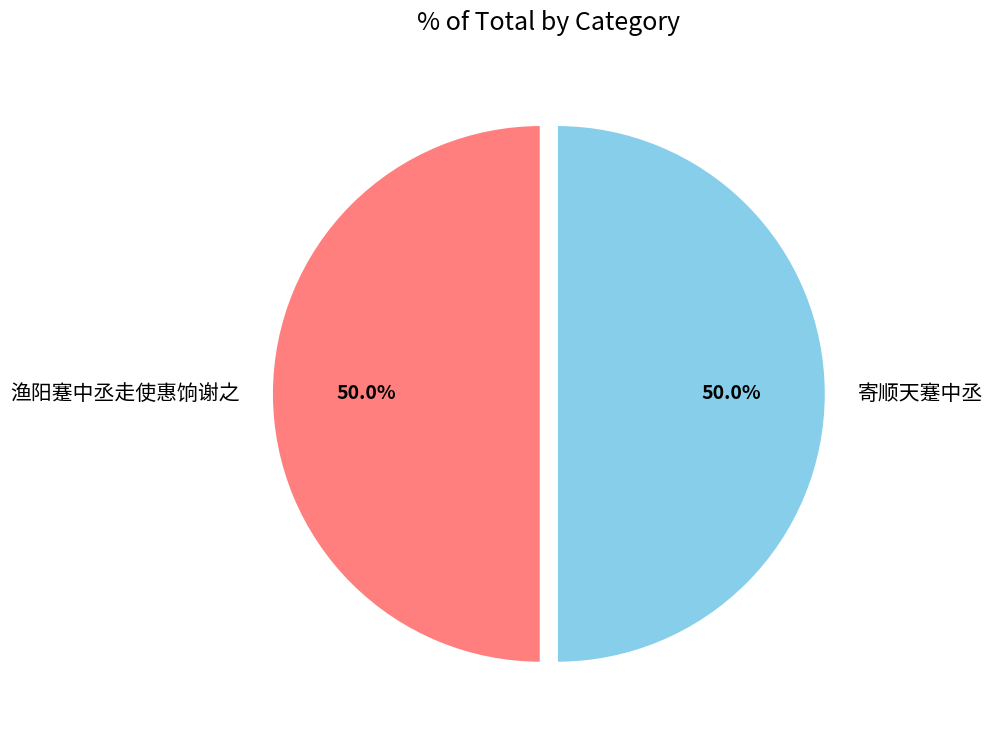

What portion of the pie excludes 渔阳蹇中丞走使惠饷谢之?

50.0%